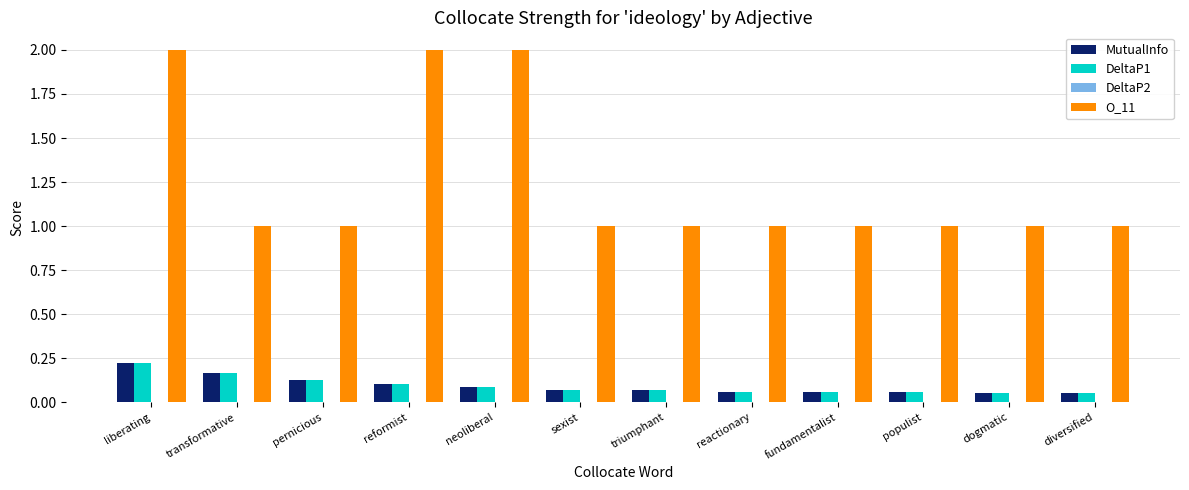

What is the maximum value for O_11?

2.0